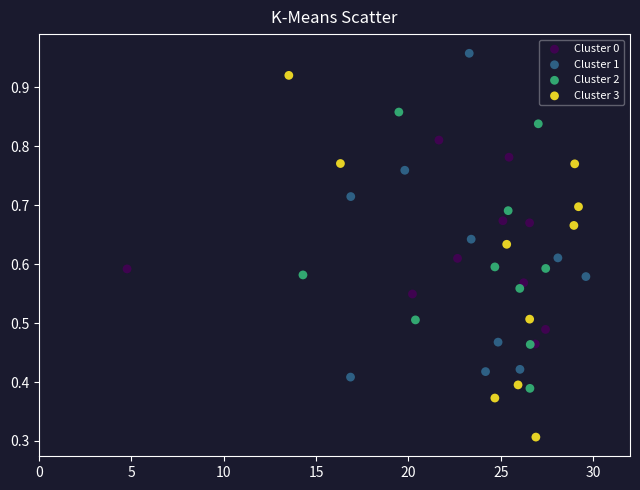

Which series has the widest spread of Y values?

Cluster 3